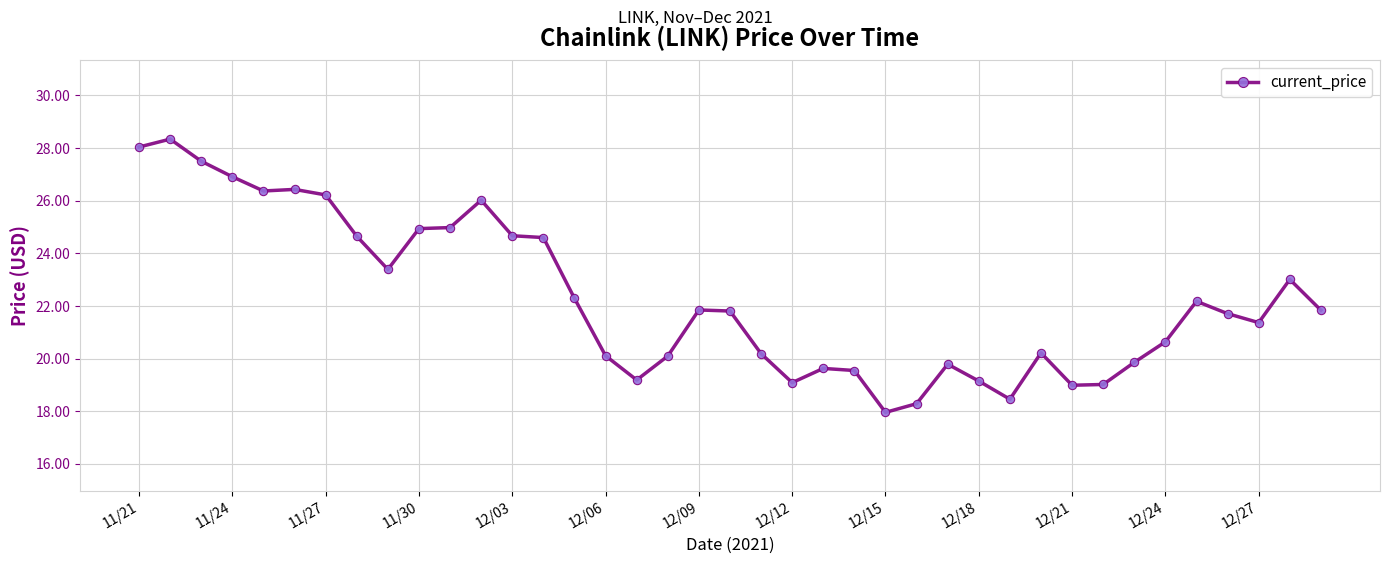

What is the value of the 17th point from the left?

19.2